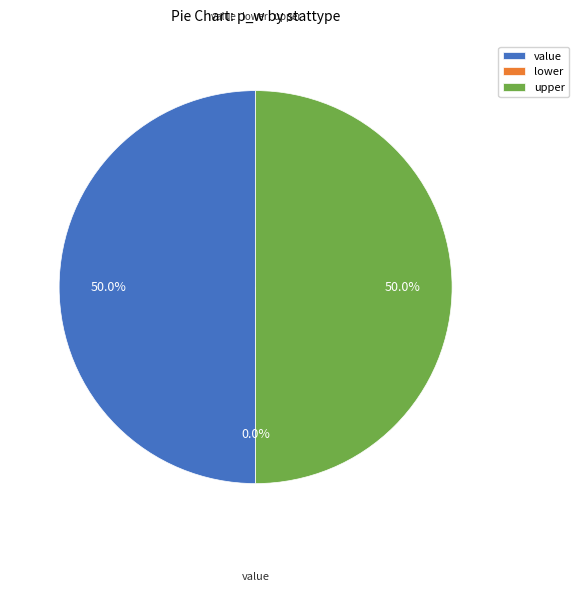

What is the change in value from lower to upper?

+1